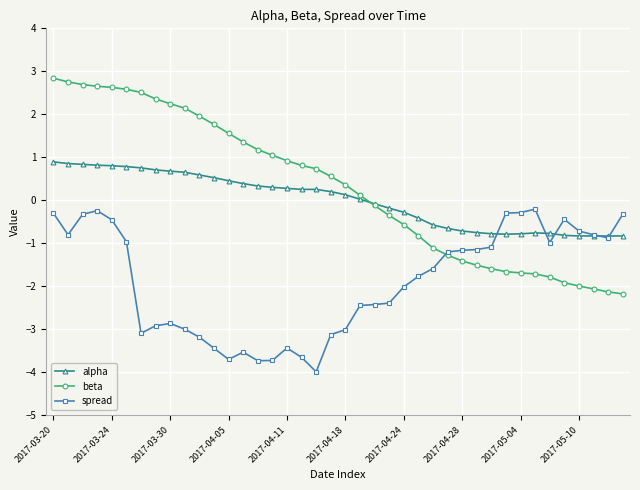

Which series has the widest spread of values?

beta